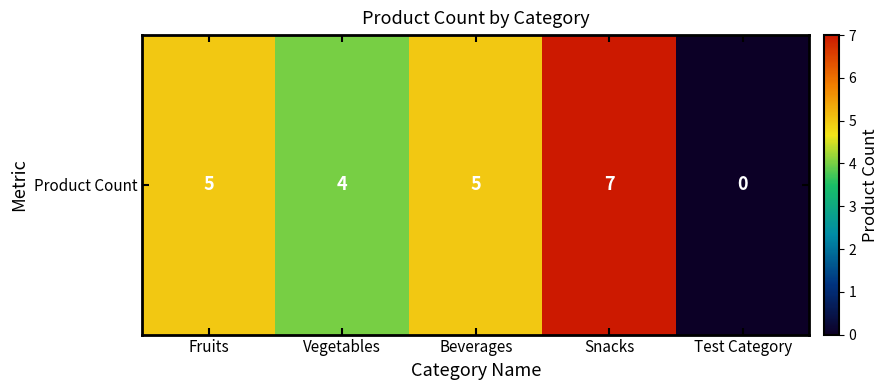

Between Beverages and Snacks, which is larger?

Snacks